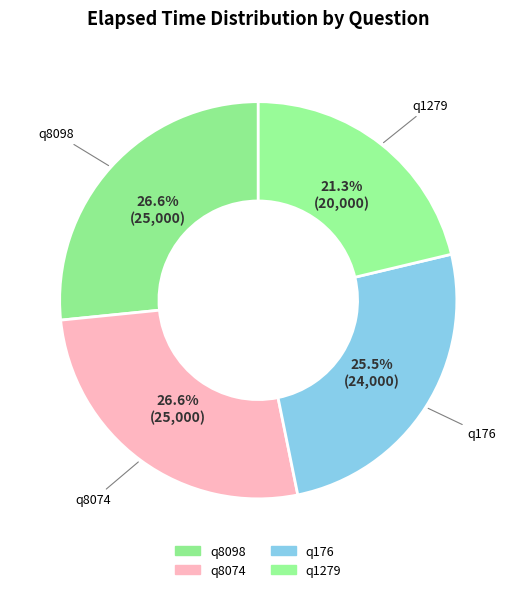

To the nearest percent, what is the difference between the largest and smallest slice percentages?

5%